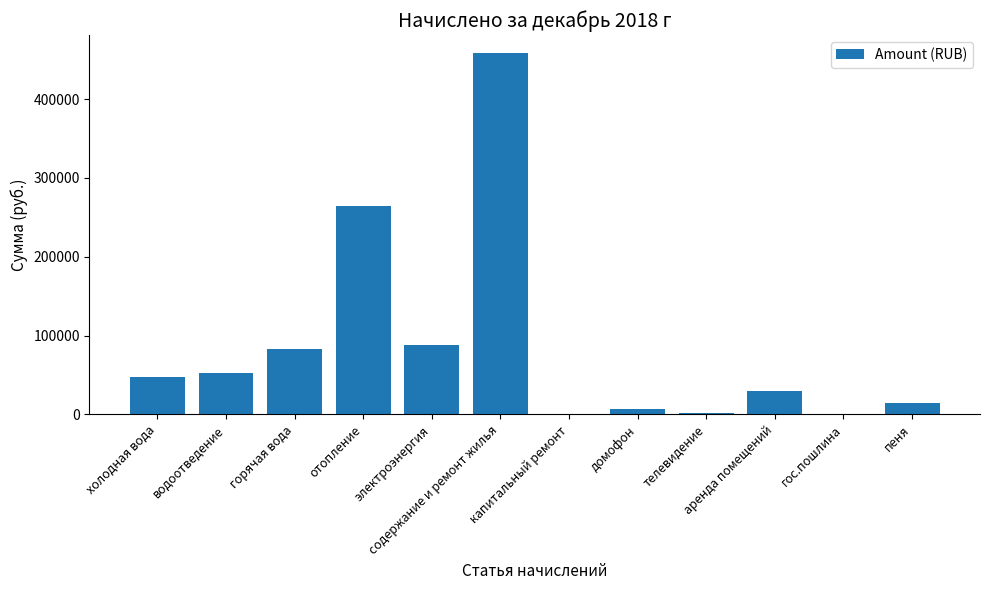

What is the maximum value shown in the chart?

458183.8